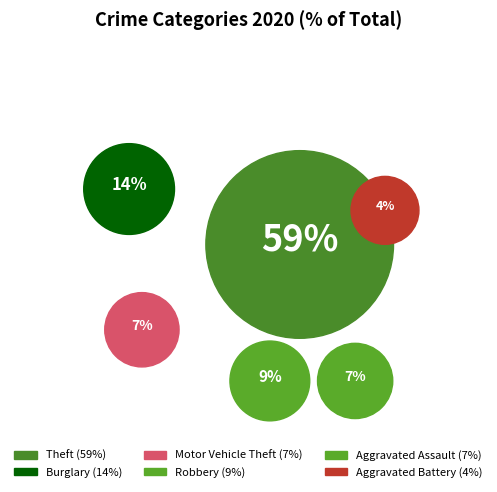

To the nearest percent, what is the combined percentage of Burglary and Robbery?

23%